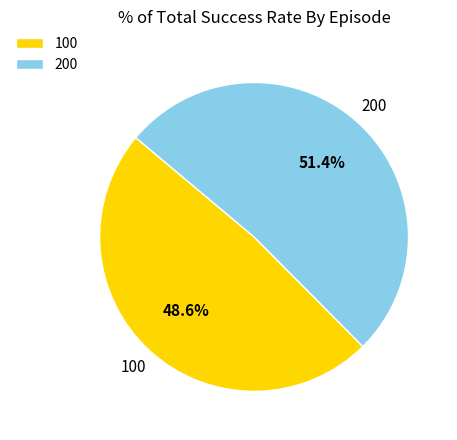

Between 100 and 200, which is larger?

200